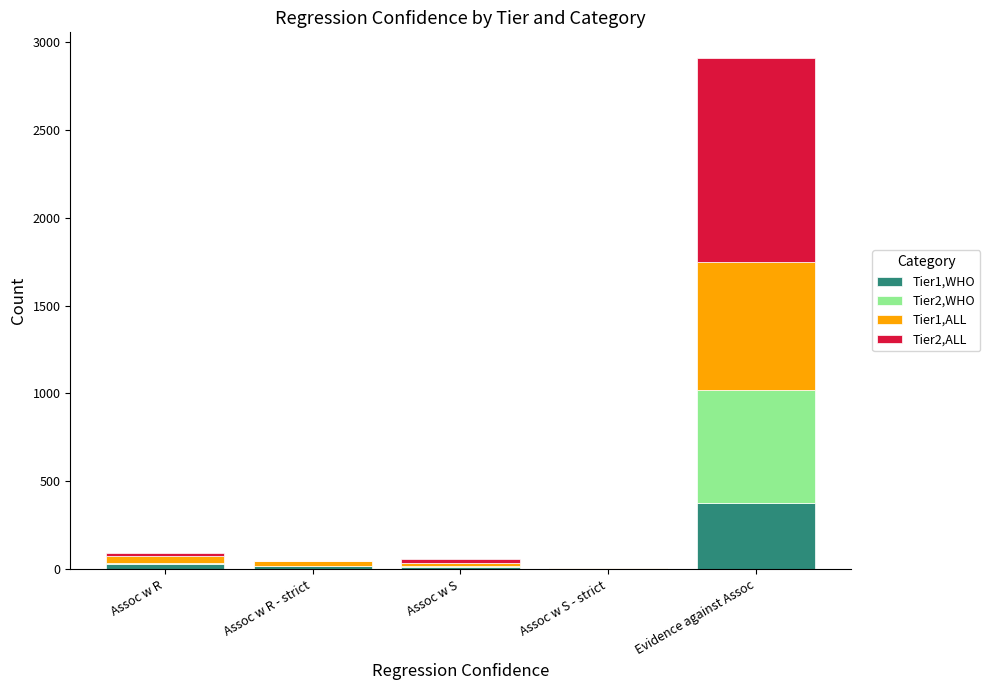

True or false: Tier1,WHO has a value of 234 at Evidence against Assoc.

False